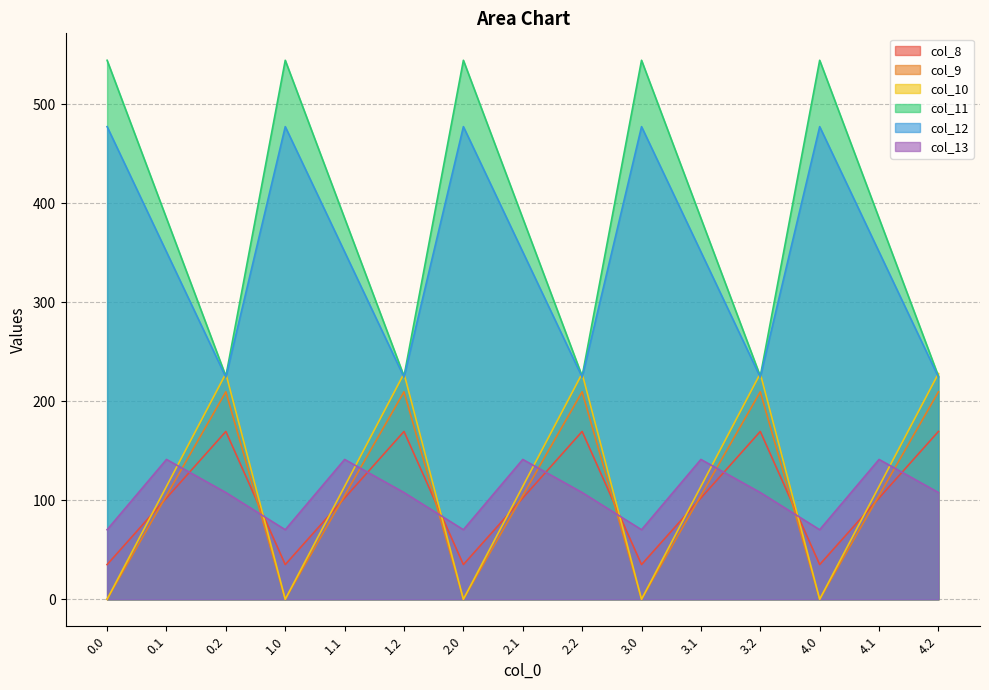

How many interior local peaks does the col_9 series have?

4